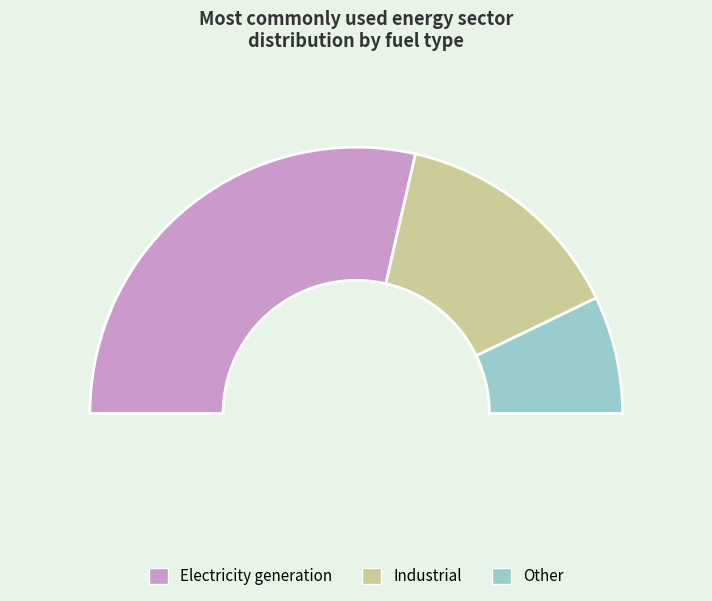

What is the smallest slice in the pie chart?

Other